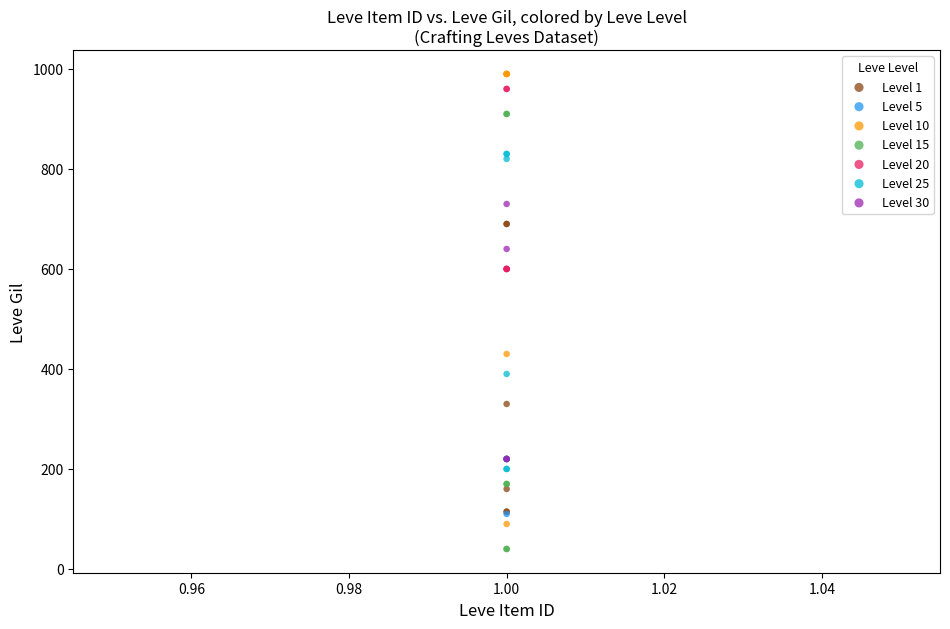

Which series reaches the minimum Y coordinate?

Level 15